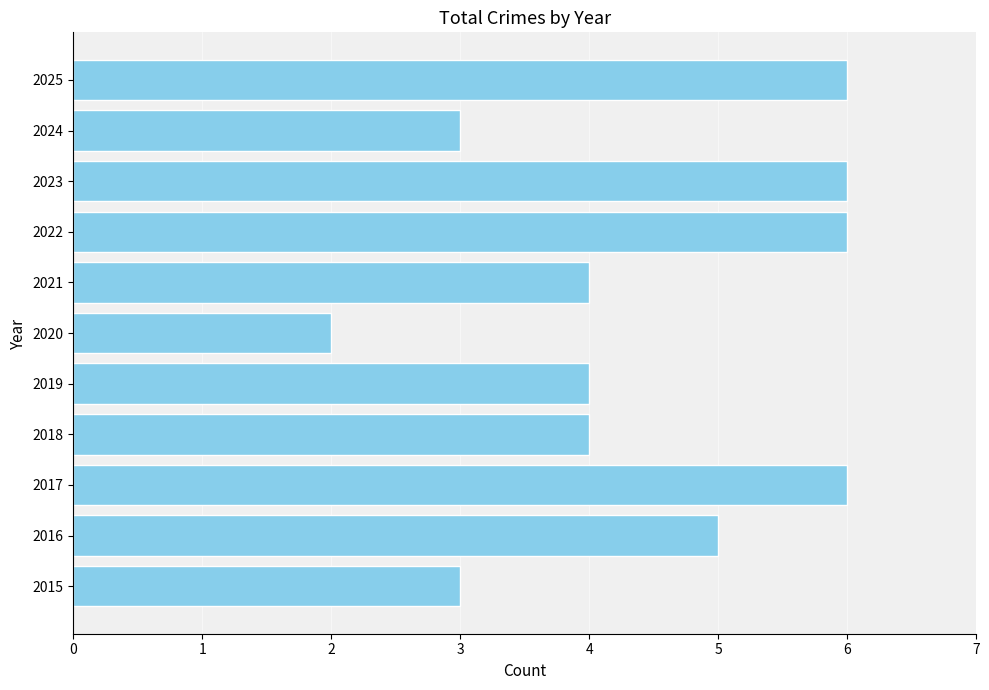

Is it true that the value at 2023 is 6?

True